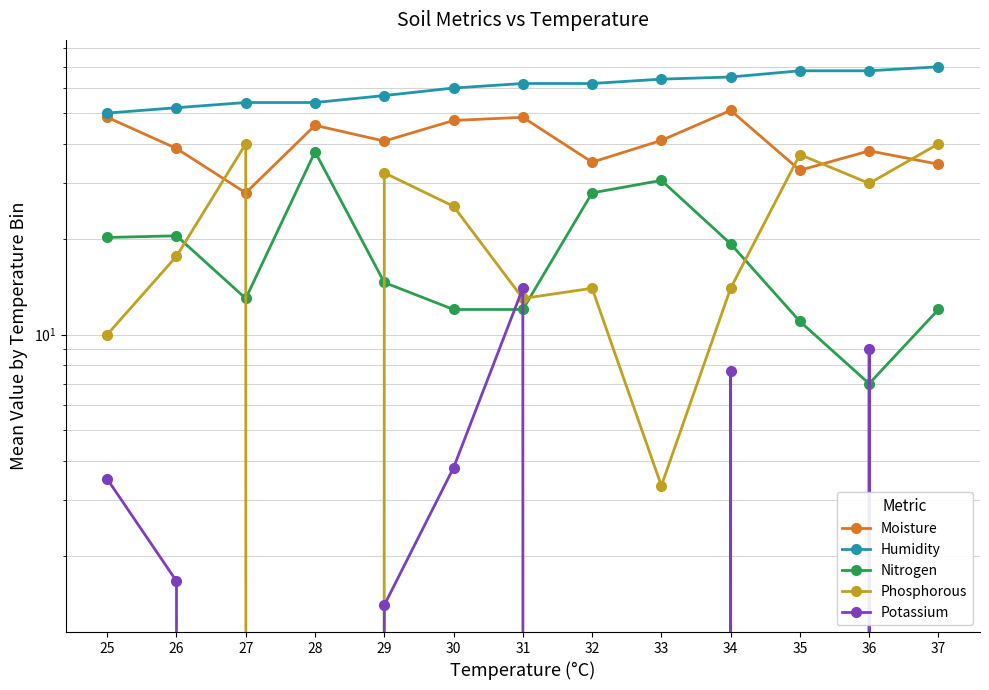

What is the spread (max minus min) of values at 34?

57.3